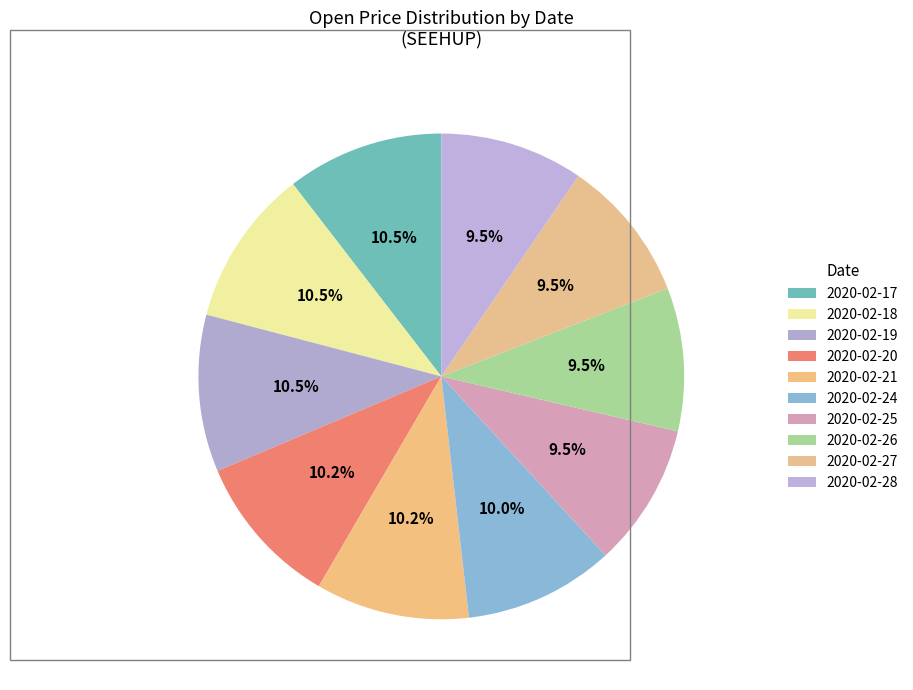

Which slice is the largest?

2020-02-17